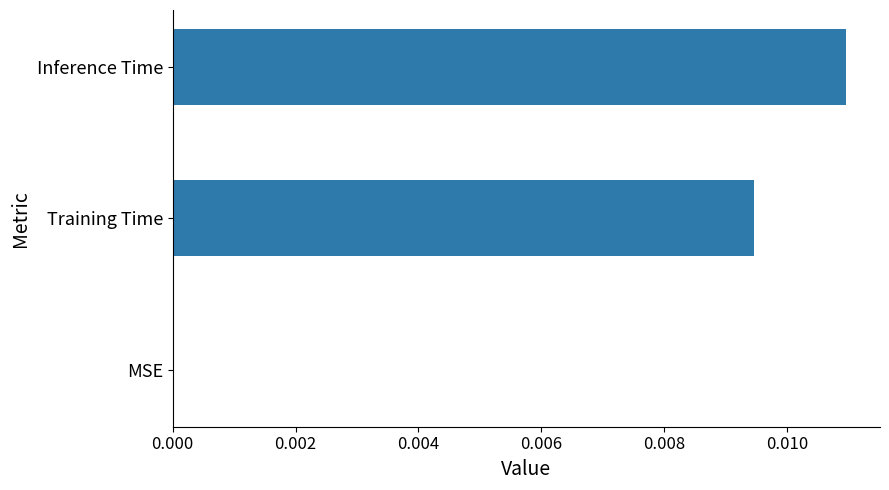

How many distinct data groups are displayed?

1